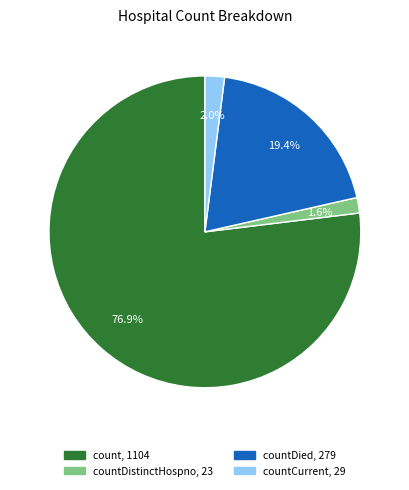

Is there any slice that represents more than half of the pie?

Yes